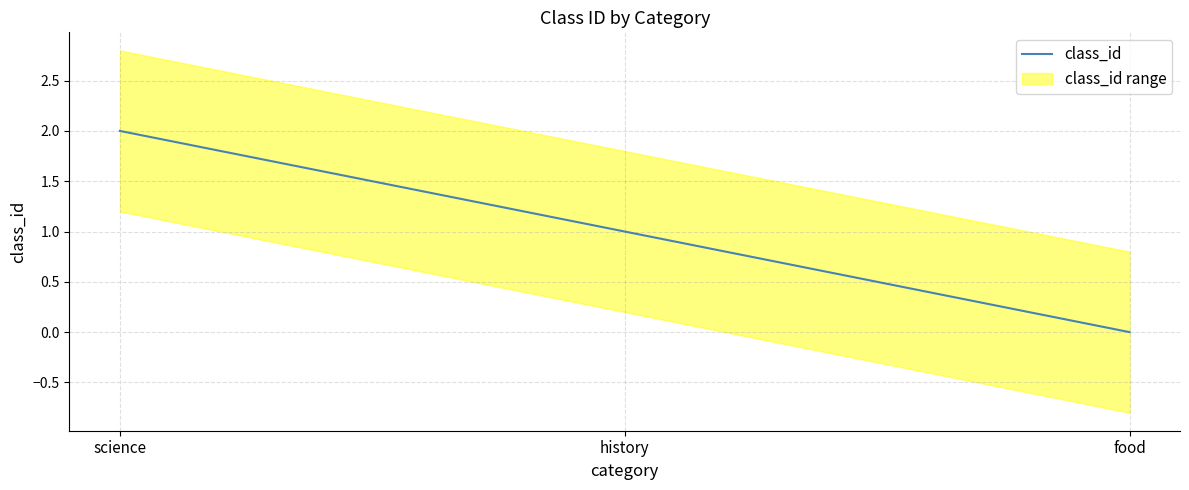

What is the ratio of the value at history to the value at science?

0.5